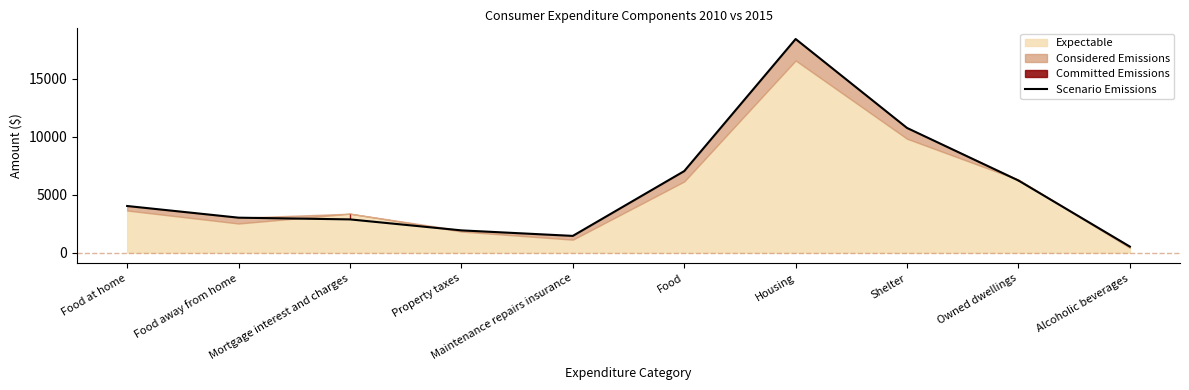

What is the smallest value displayed?

515.1